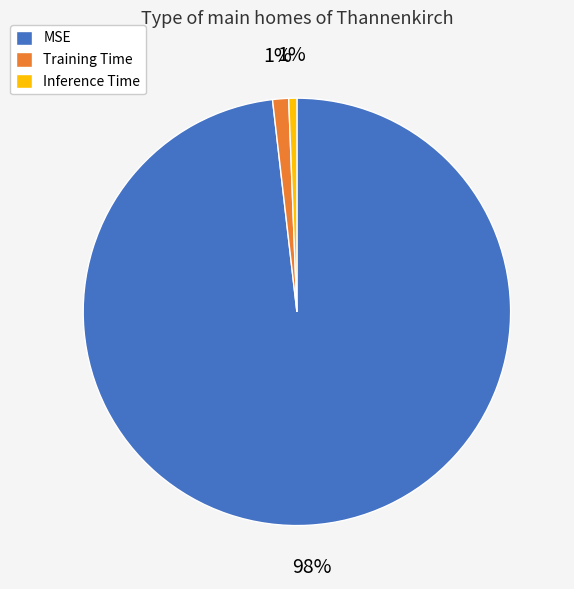

To the nearest percent, what is the average slice percentage?

33%